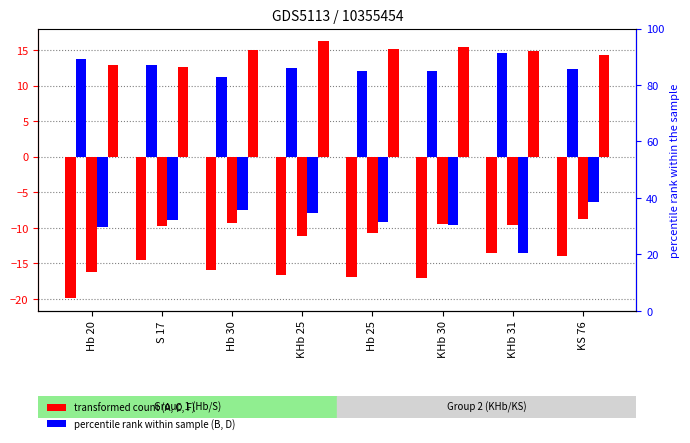

What position from the left is KHb 31?

7